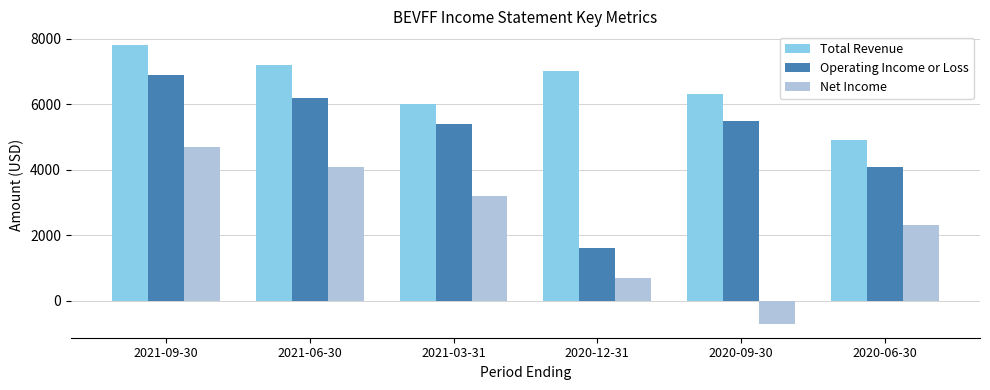

What is the maximum value for Net Income?

4700